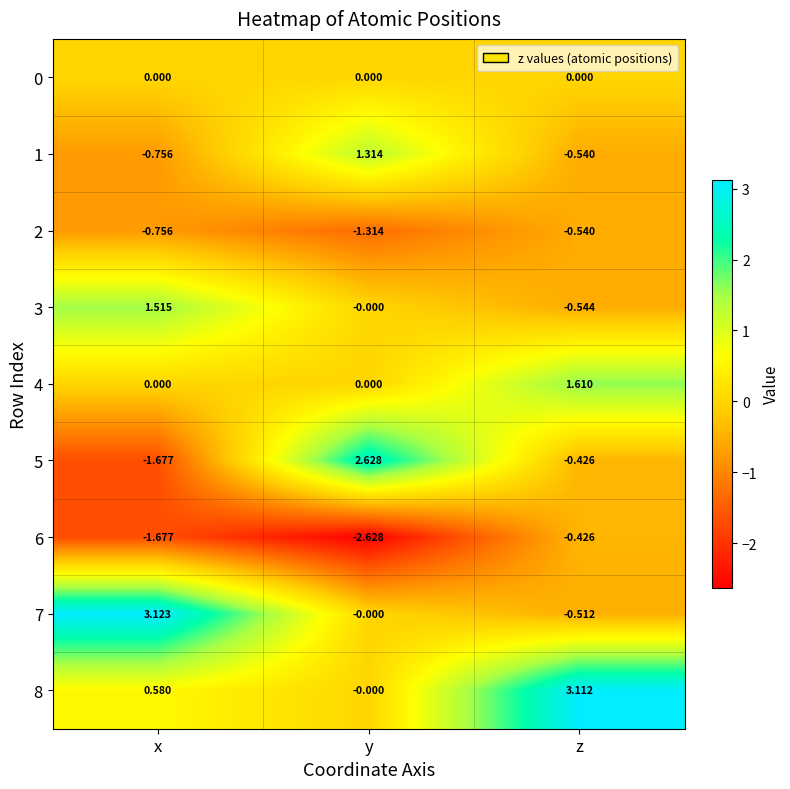

How many data points does each series have?

3